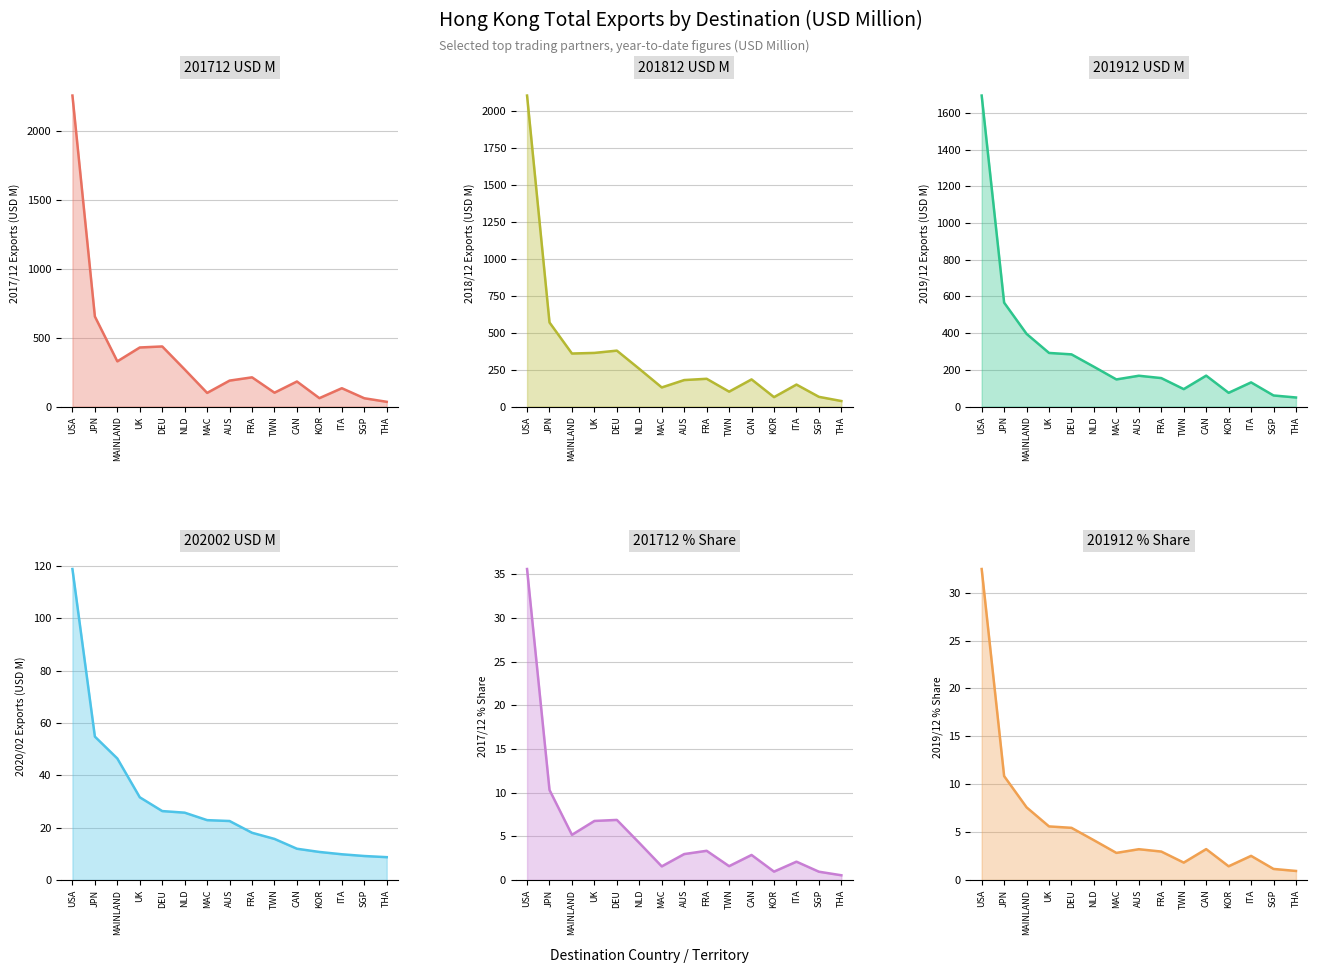

Read the 202002 USD M value at MAC.

22.9